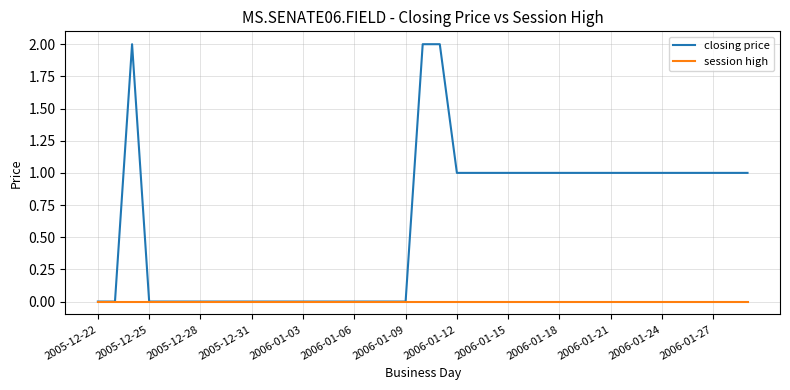

Reading left to right, extract all data points from this chart.

closing price: 0	0	2	0	0	0	0	0	0	0	0	0	0	0	0	0	0	0	0	2	2	1	1	1	1	1	1	1	1	1	1	1	1	1	1	1	1	1	1
session high: 0	0	0	0	0	0	0	0	0	0	0	0	0	0	0	0	0	0	0	0	0	0	0	0	0	0	0	0	0	0	0	0	0	0	0	0	0	0	0